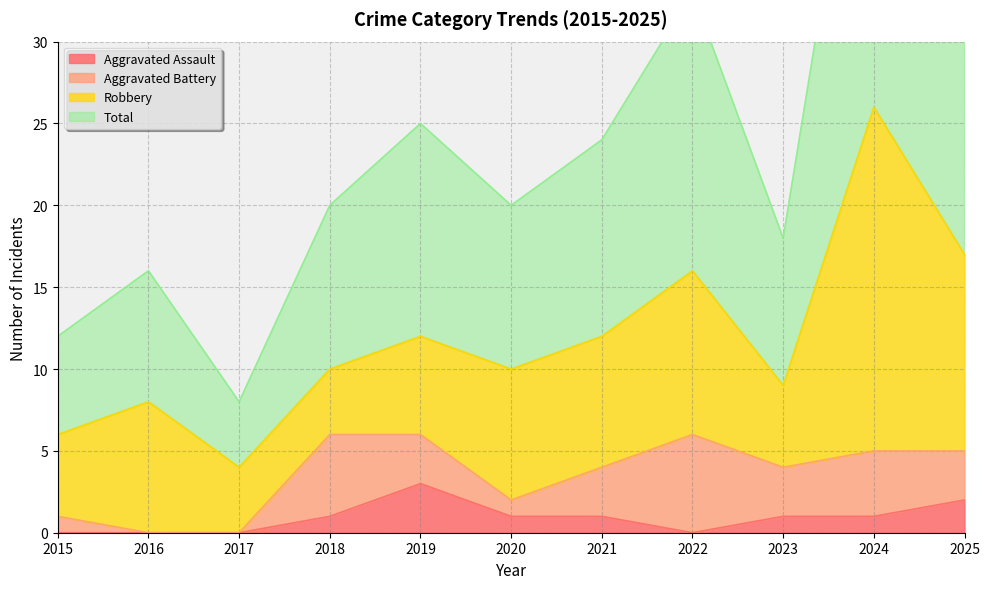

Is it true that Aggravated Assault equals 0 at 2024?

False